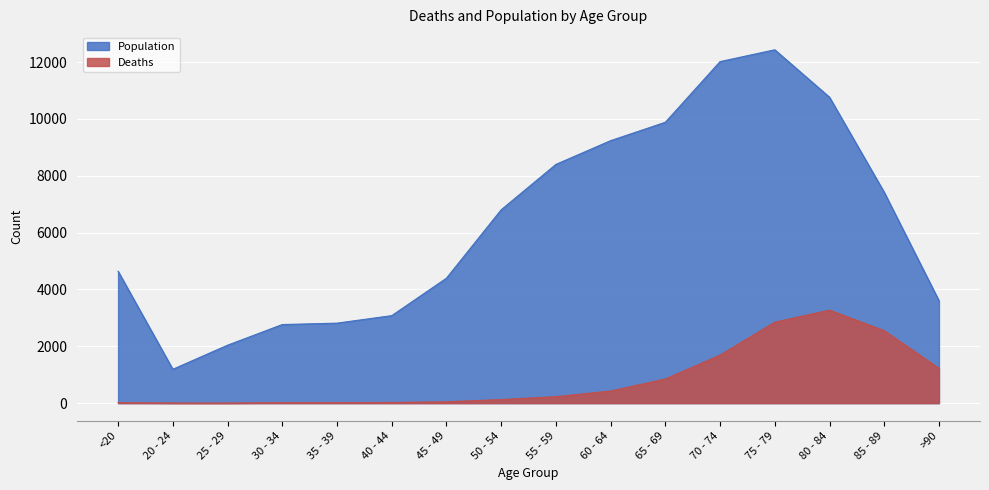

What is the difference between the maximum and minimum values in the Deaths series?

3270